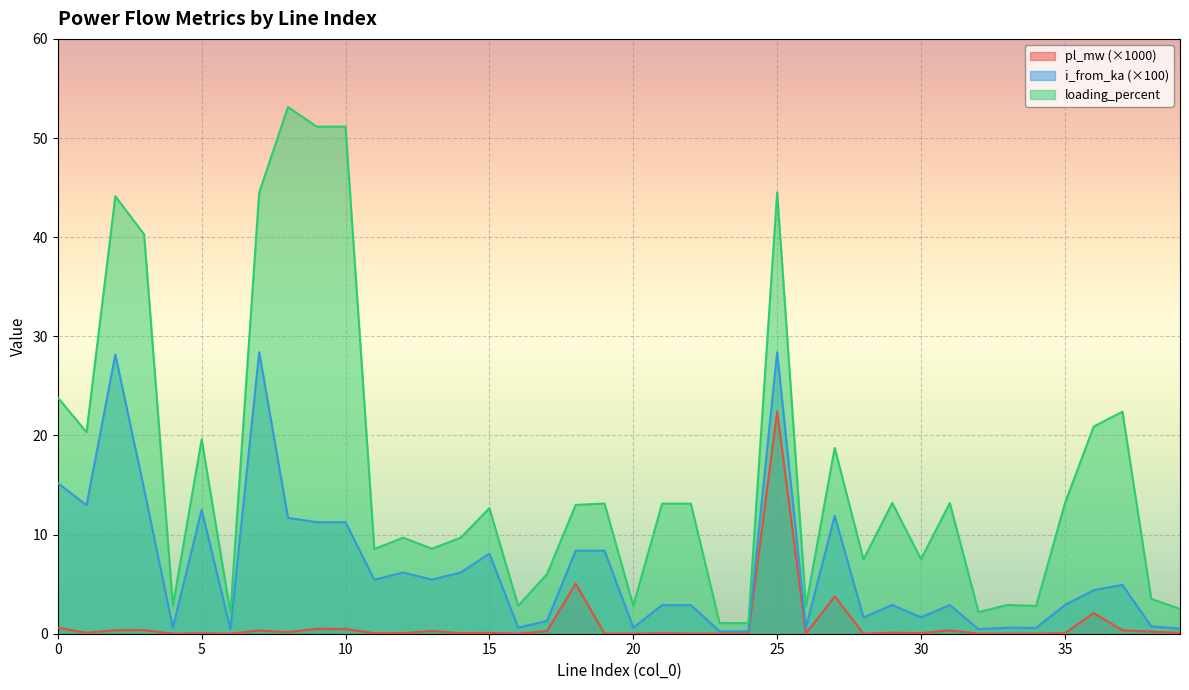

What is the value of the pl_mw point at the 9th from the left?

0.2